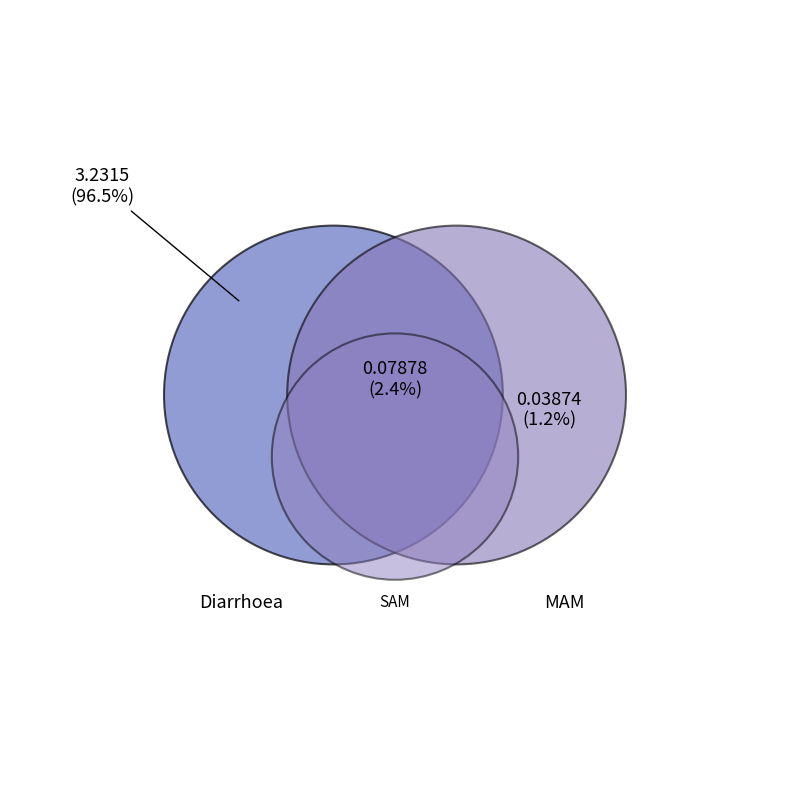

The SAM slice represents 1% of the pie. True or false?

True